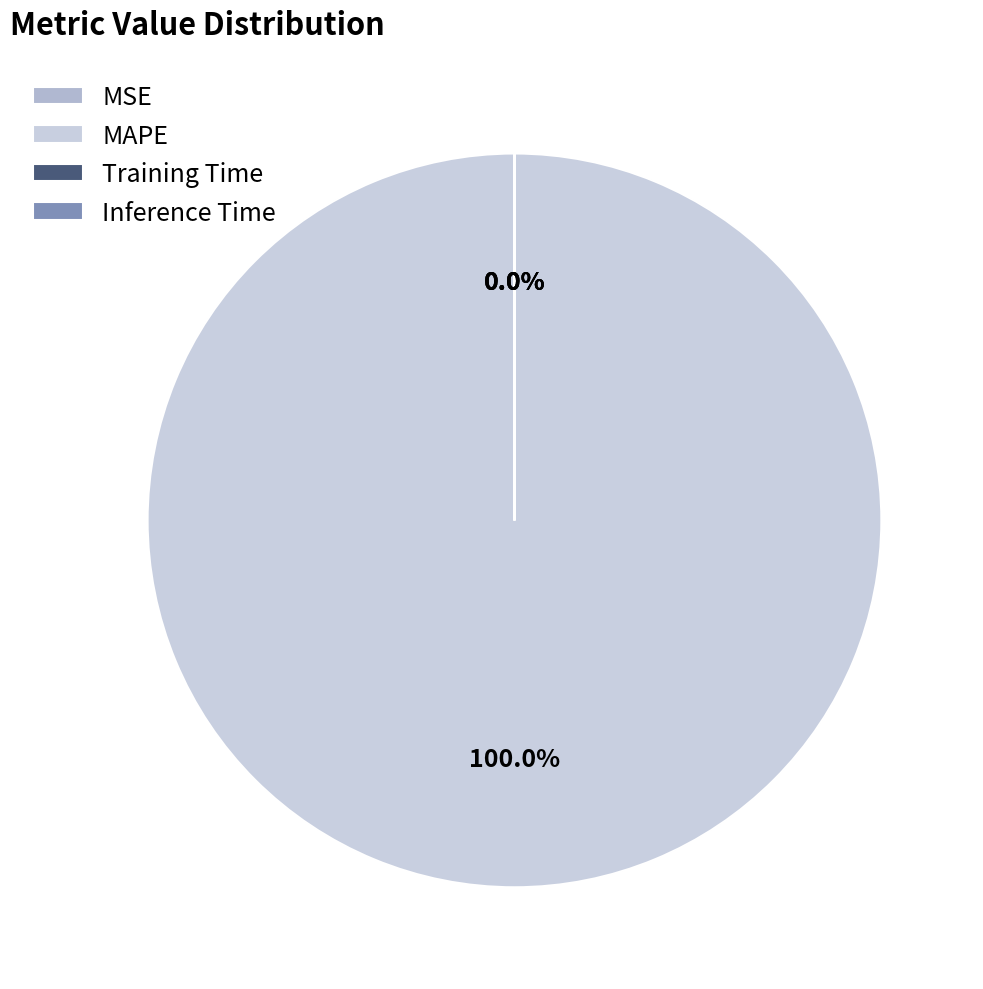

What is the largest slice in the pie chart?

MAPE